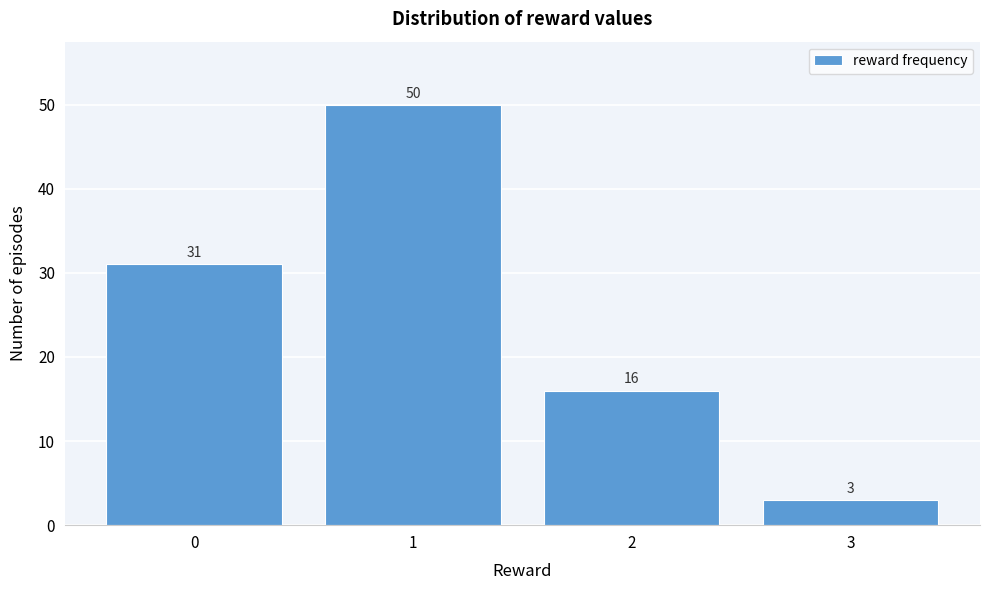

Reading left to right, extract all data points from this chart.

31	50	16	3